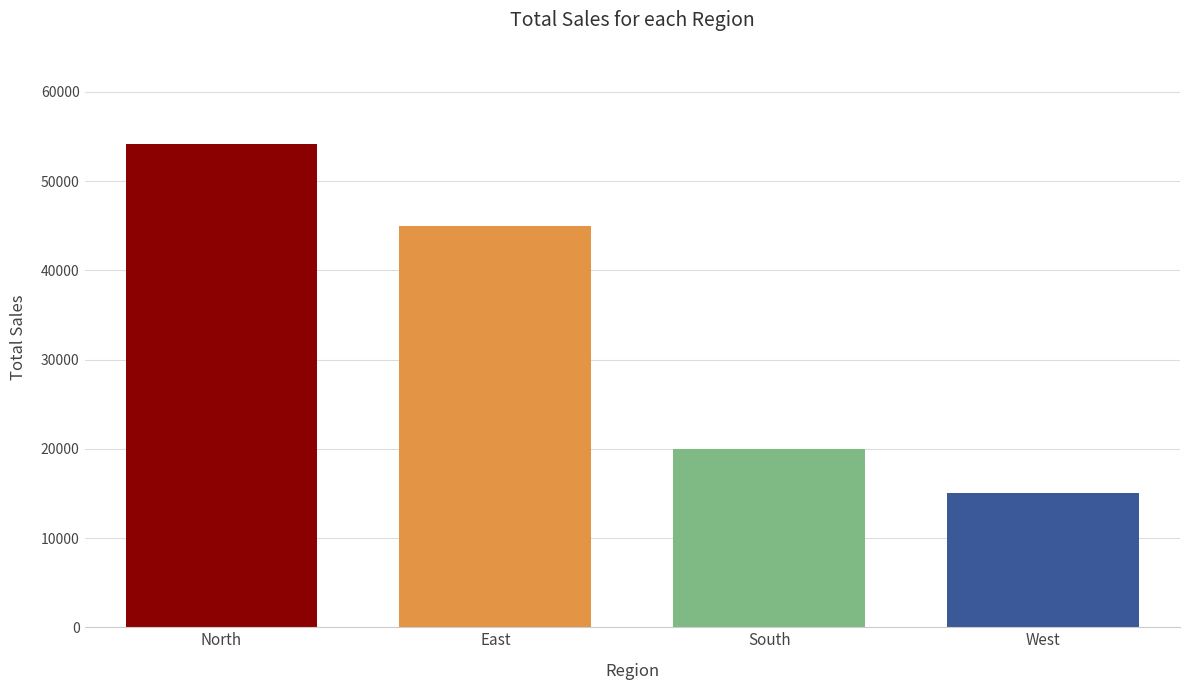

What is the label of the 2nd bar from the left?

East